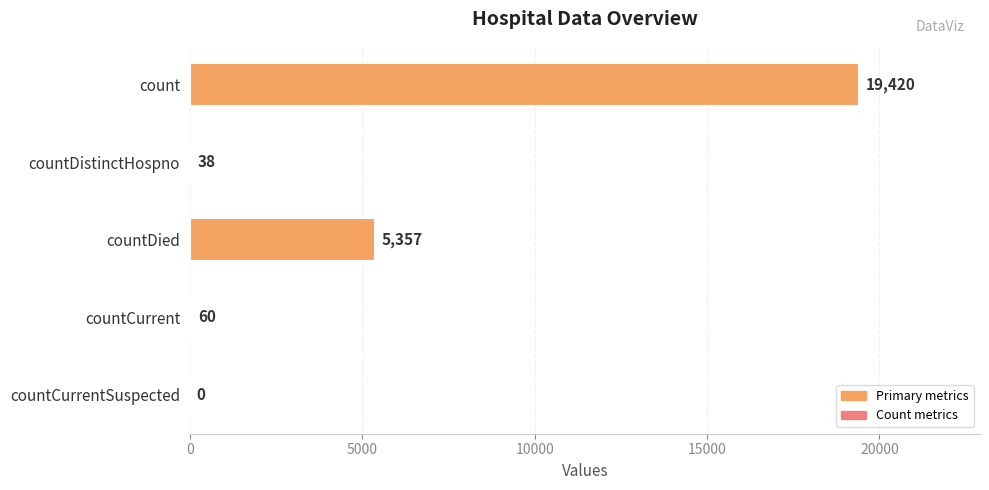

Where is the data nearest to the value 9710?

countDied